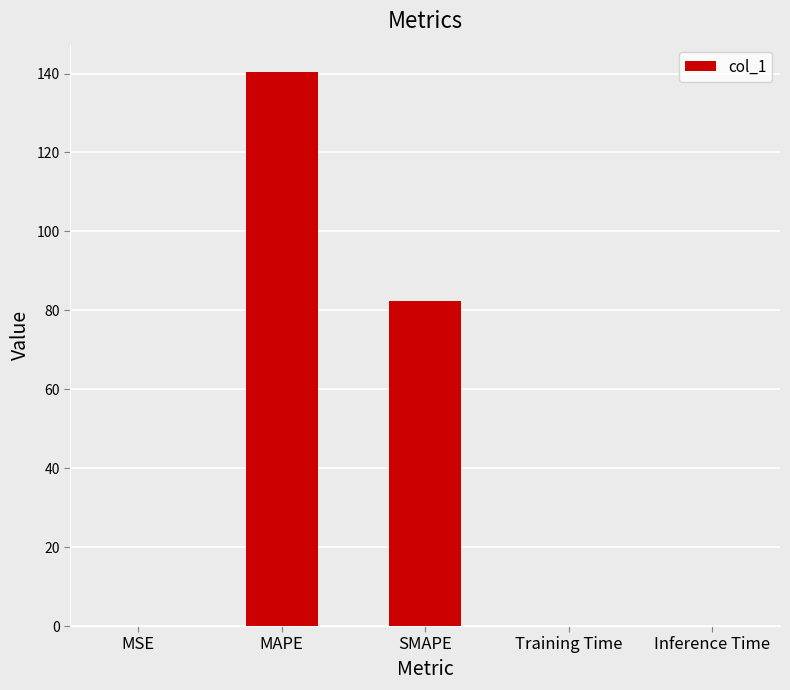

Which category has the highest value across all series?

MAPE